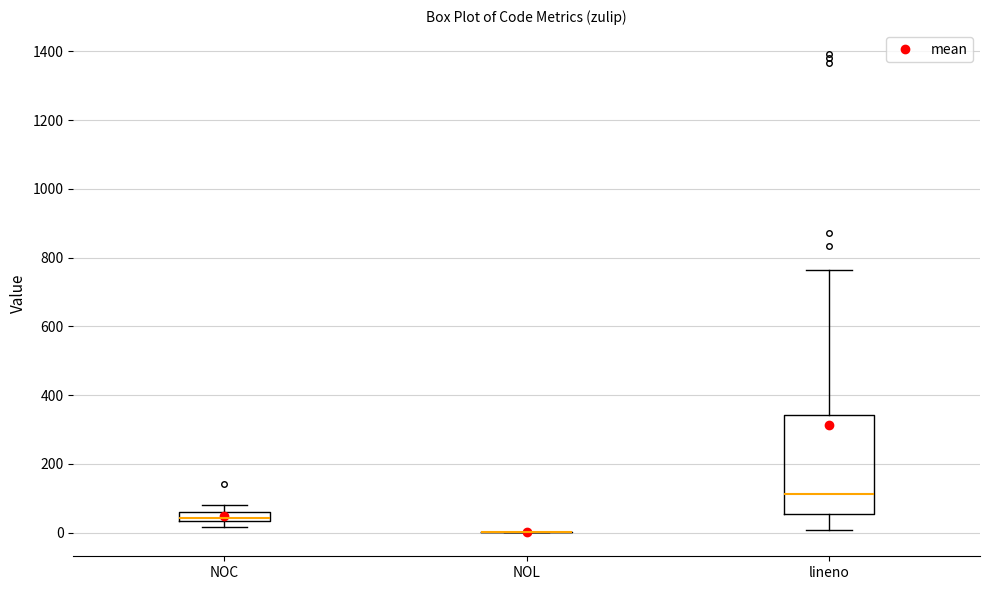

Where does the upper whisker of the box for NOC end on the y-axis? The values are not printed on the chart, so give them approximately, as read against the axis.

80